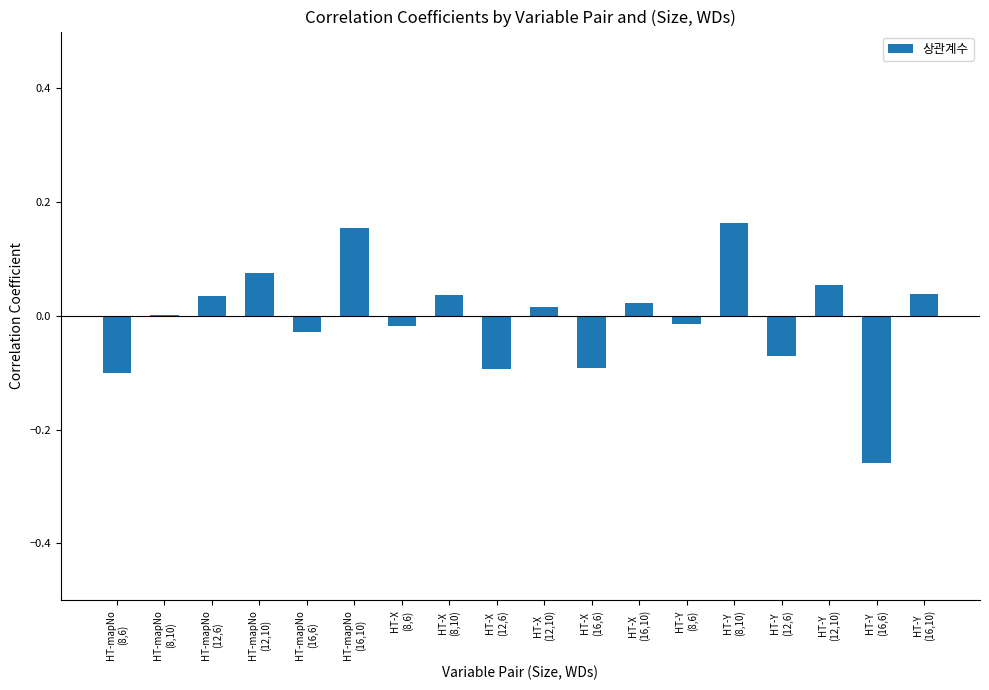

The chart shows a value of 0.1 at HT-mapNo
(16,10). True or false?

False